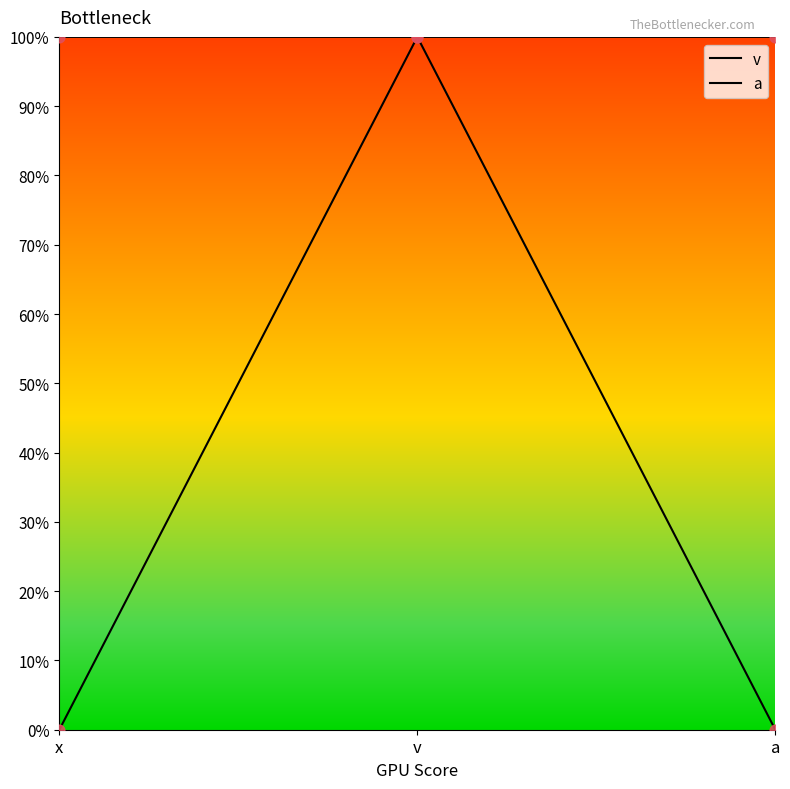

What is the total value across all series at a?

1